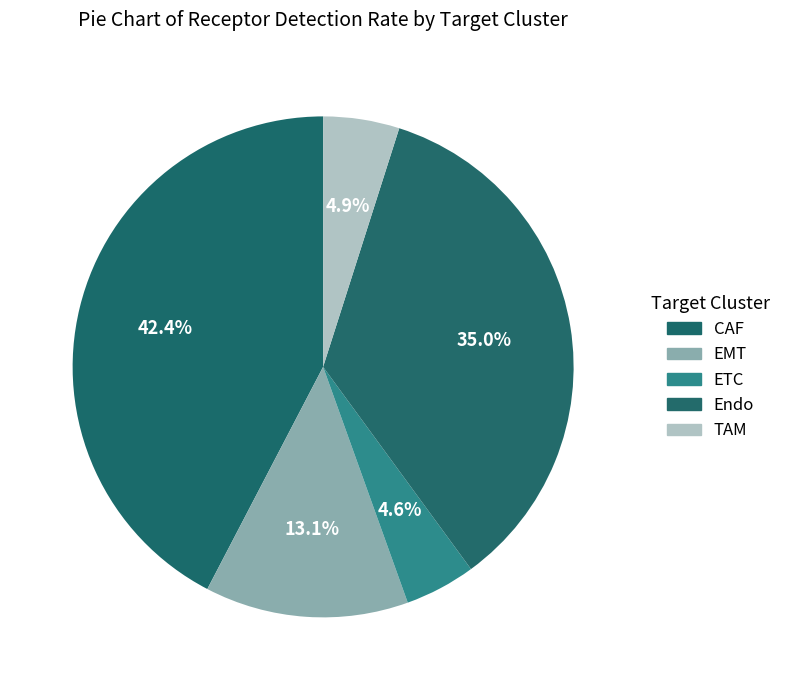

To the nearest percent, what portion does Endo represent?

35%